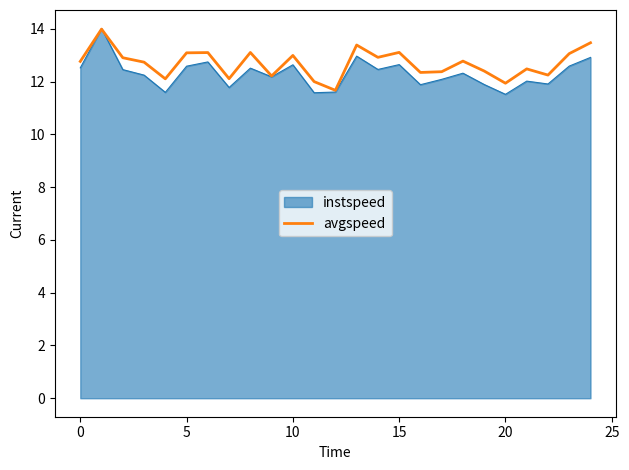

Which series has the largest range (max minus min)?

instspeed